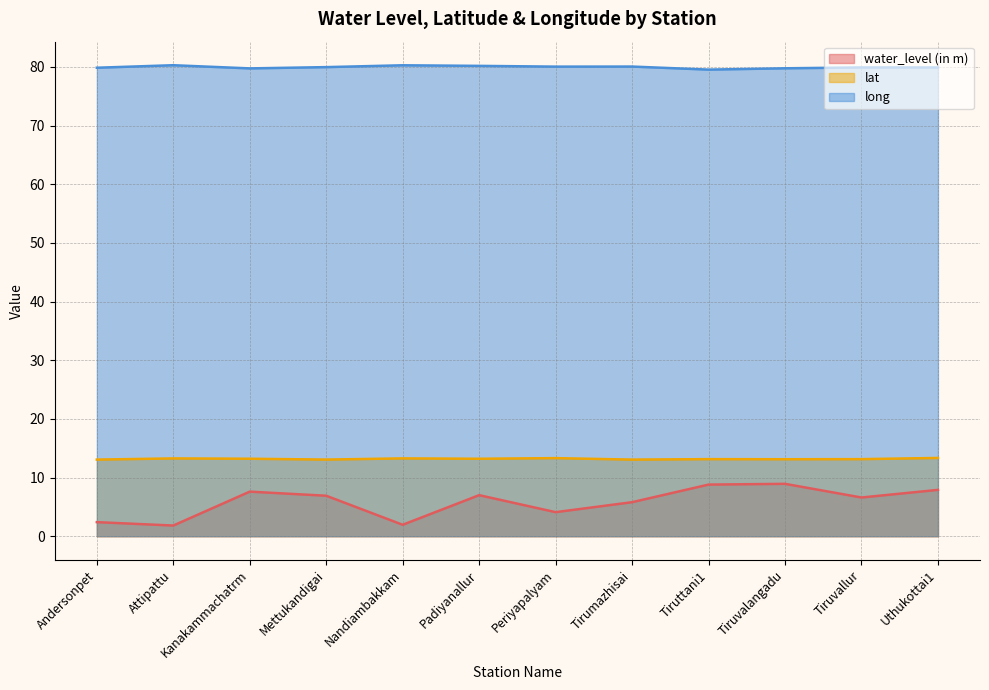

Between Tirumazhisai and Periyapalyam, which is larger?

Tirumazhisai